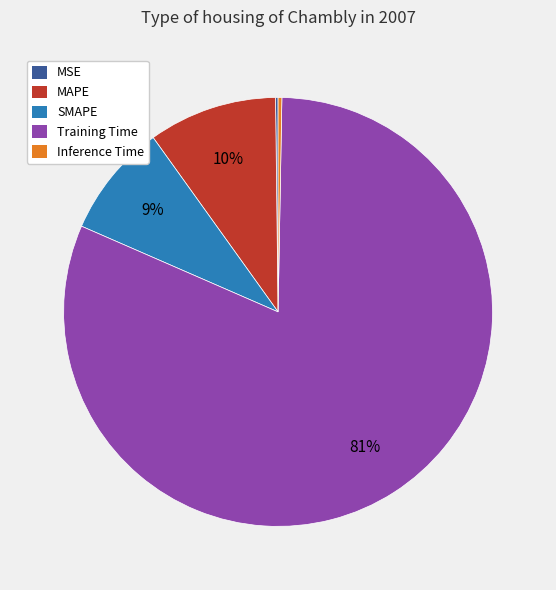

Do SMAPE and Inference Time together represent more than half of the pie?

No